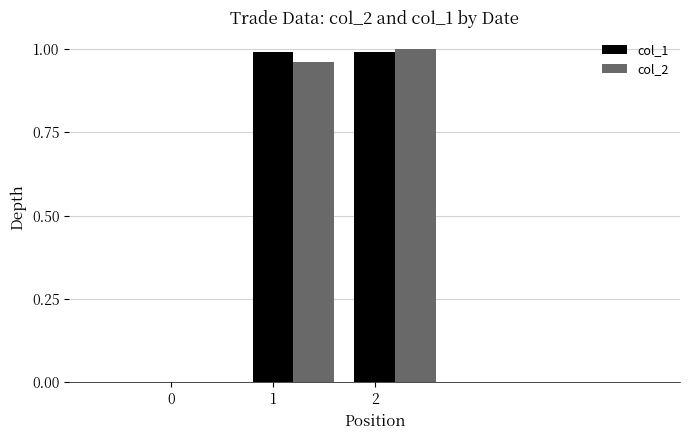

What is the sum of all col_2 values?

2.0